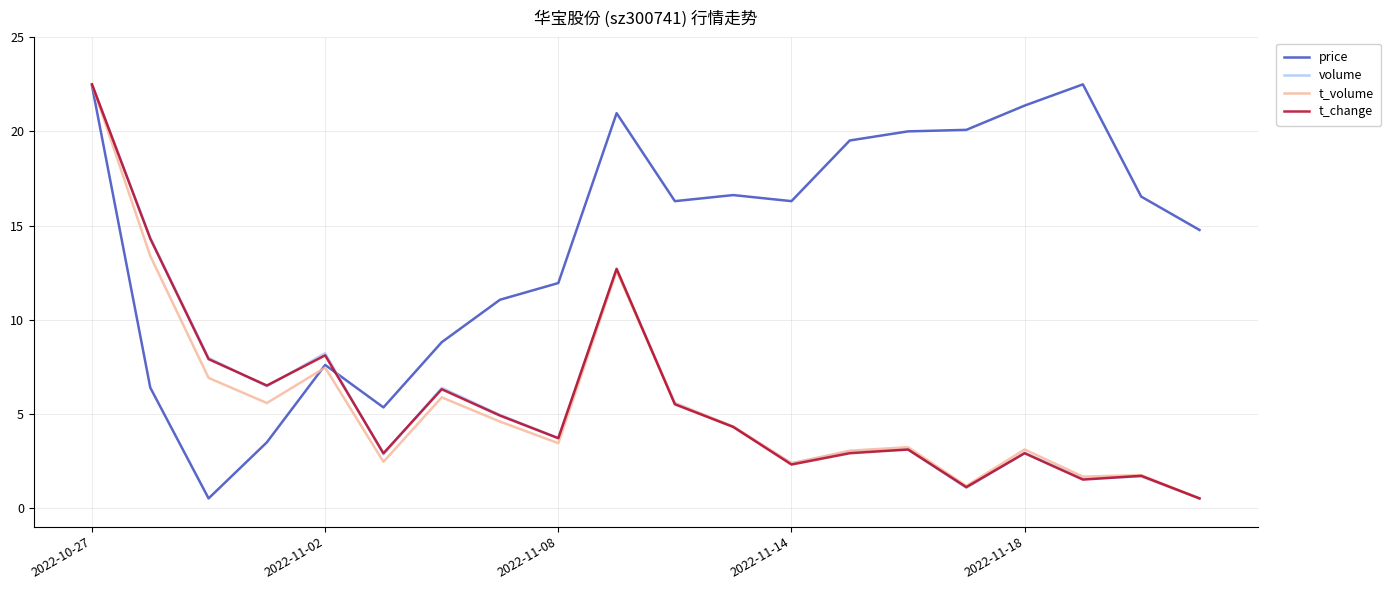

How many values in the volume series are below 4?

10